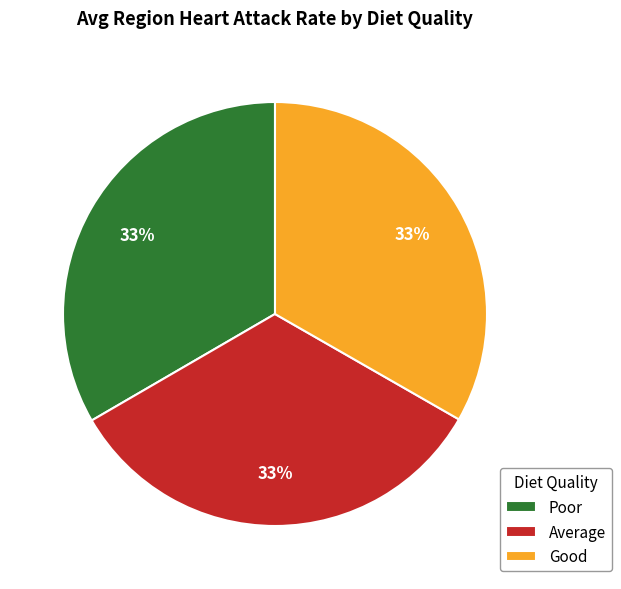

To the nearest percent, what percentage of the pie is Poor?

33%